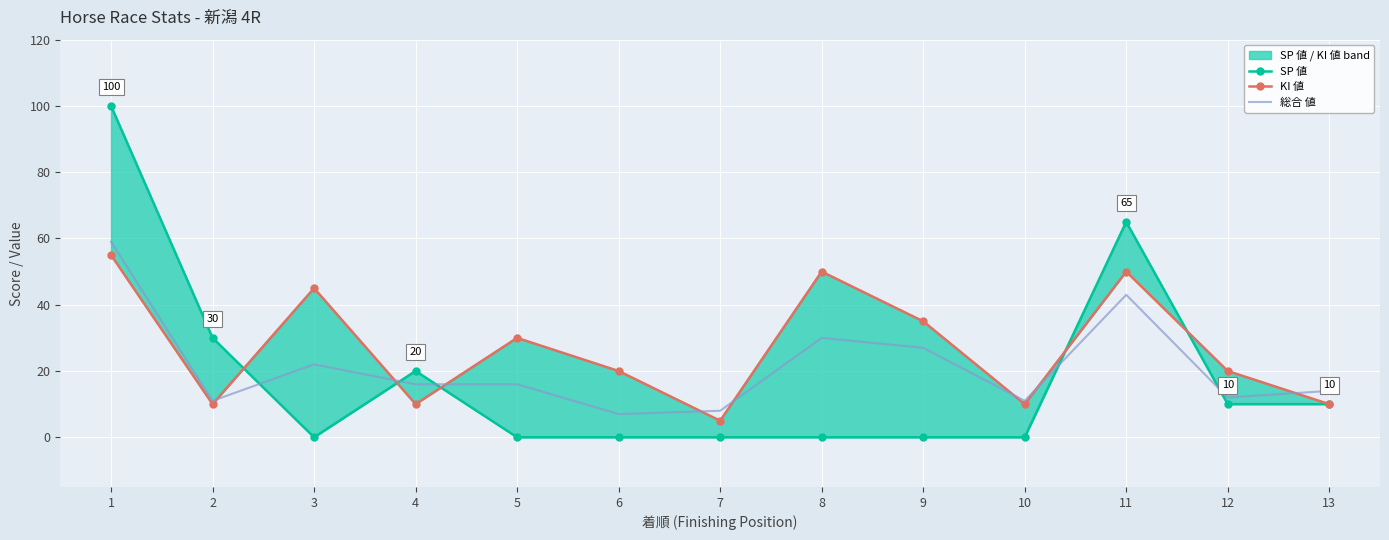

The KI 値 series shows 48 at 9. True or false?

False